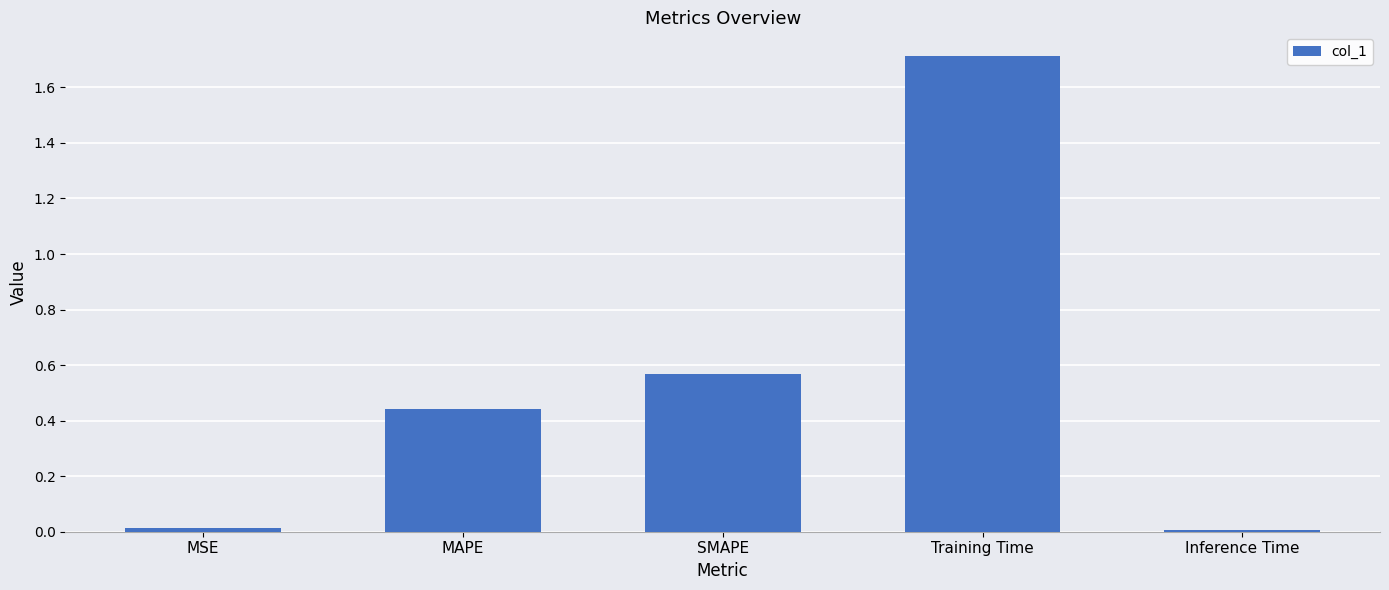

How many series are shown in this chart?

1